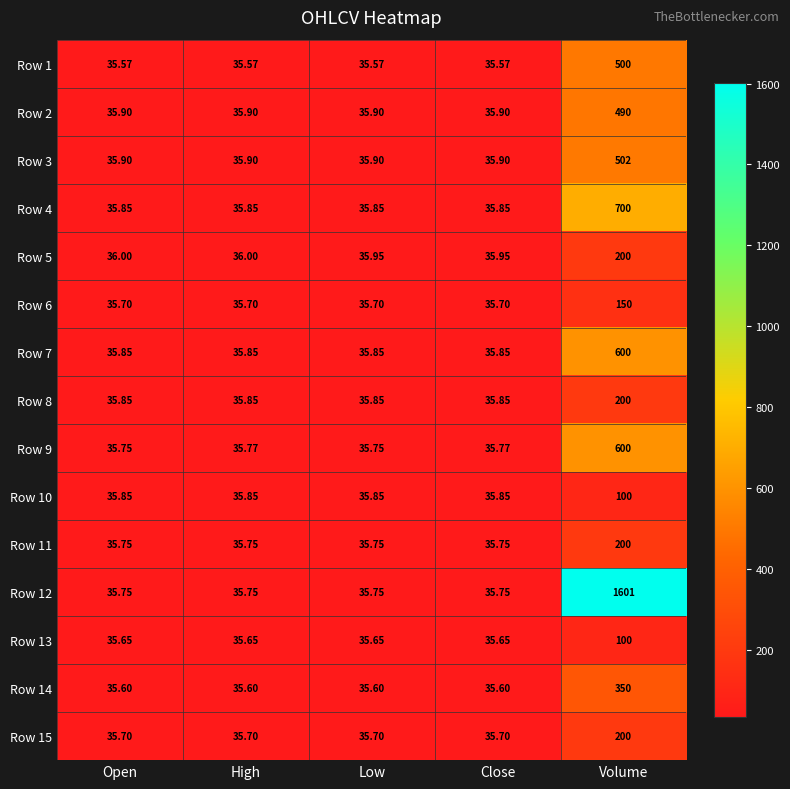

Which category has the highest value in the Row 13 series?

Volume